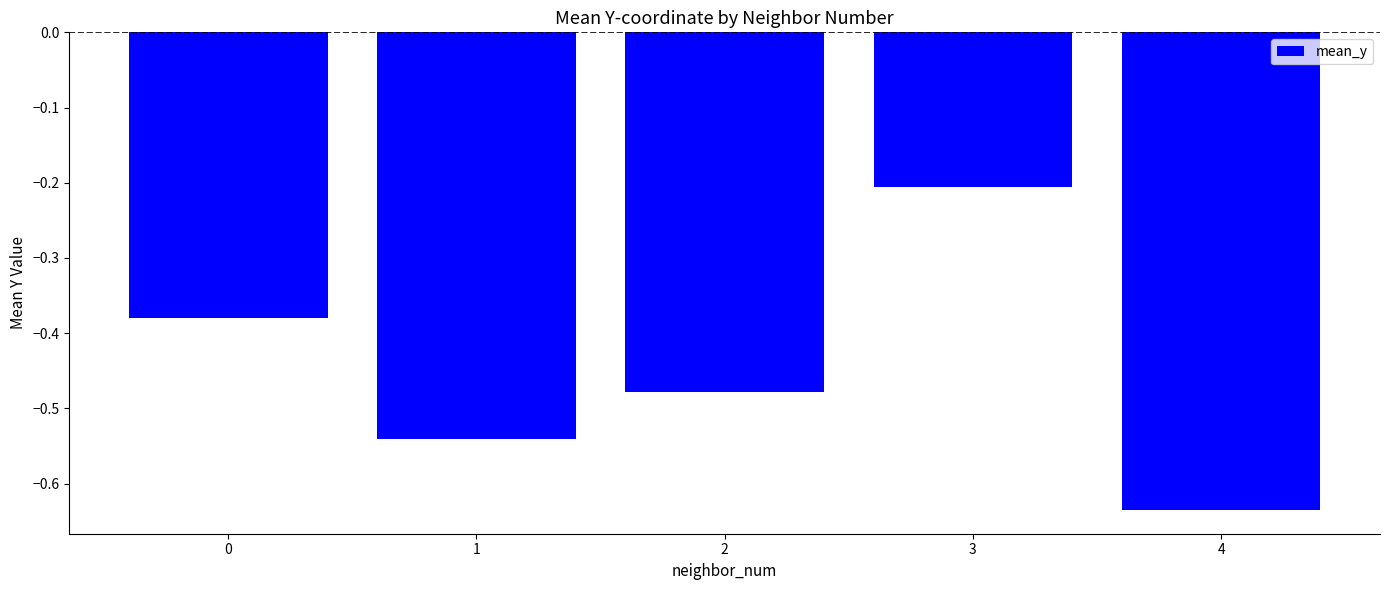

List the labels in order of value, smallest first.

4, 1, 2, 0, 3